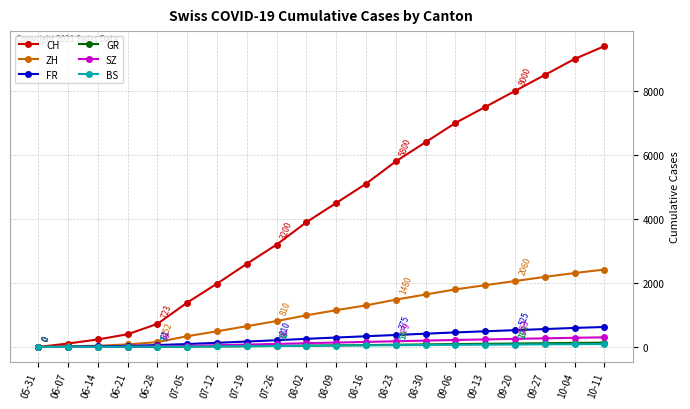

What is the spread (max minus min) of values at 07-26?

3170